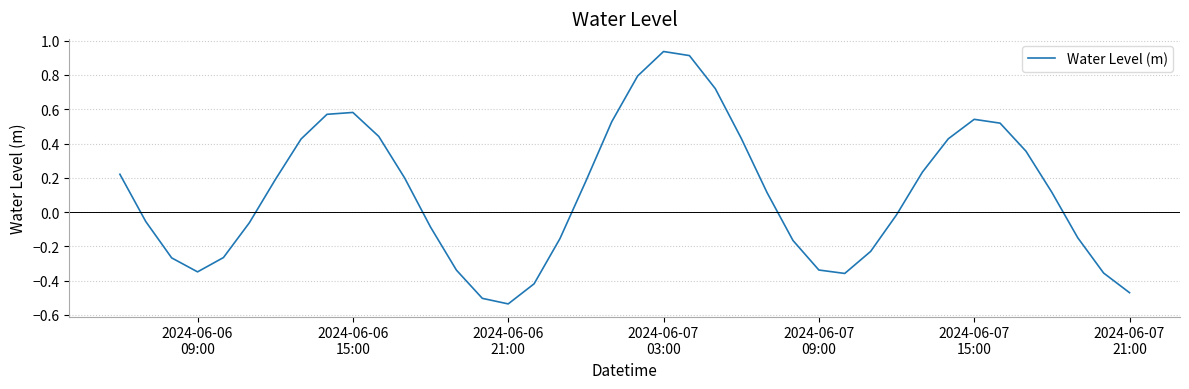

How many values are above zero?

21